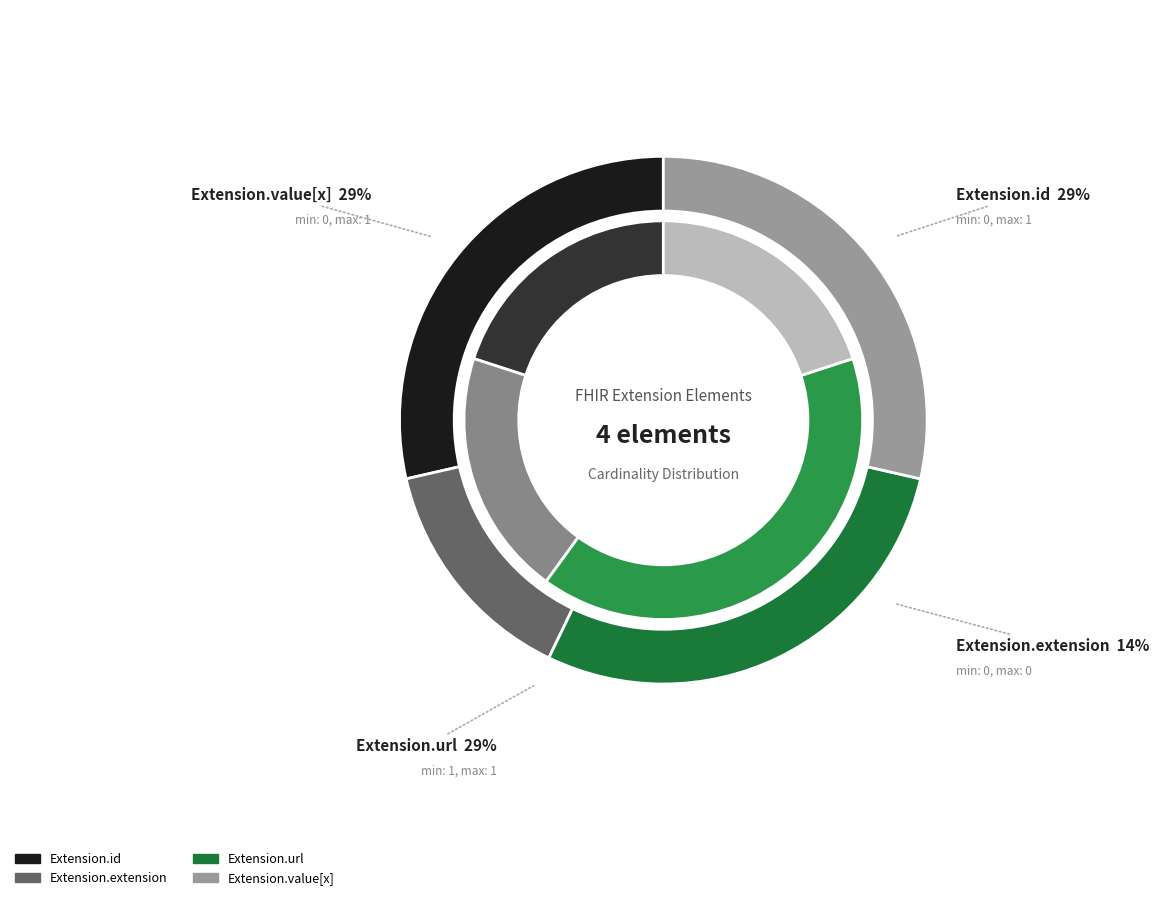

Between Extension.value[x] and Extension.id, which is larger?

Extension.value[x]